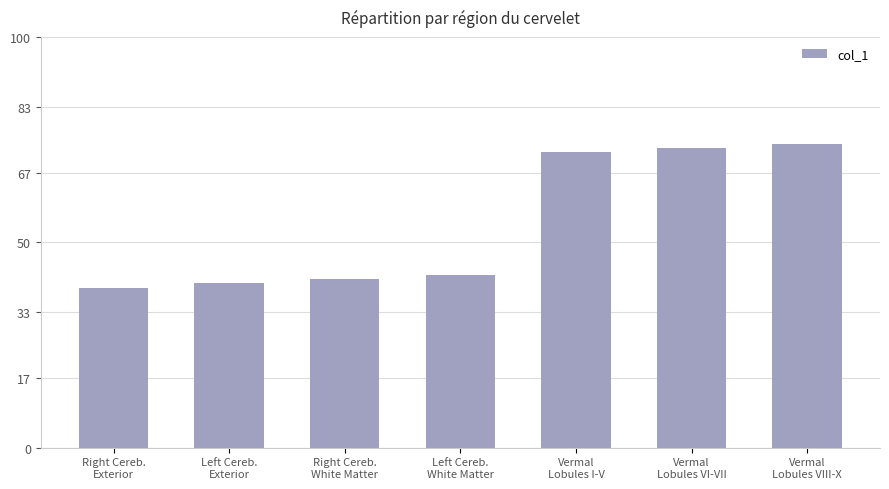

Which has a higher value, Right Cereb.
White Matter or Vermal
Lobules VIII-X?

Vermal
Lobules VIII-X